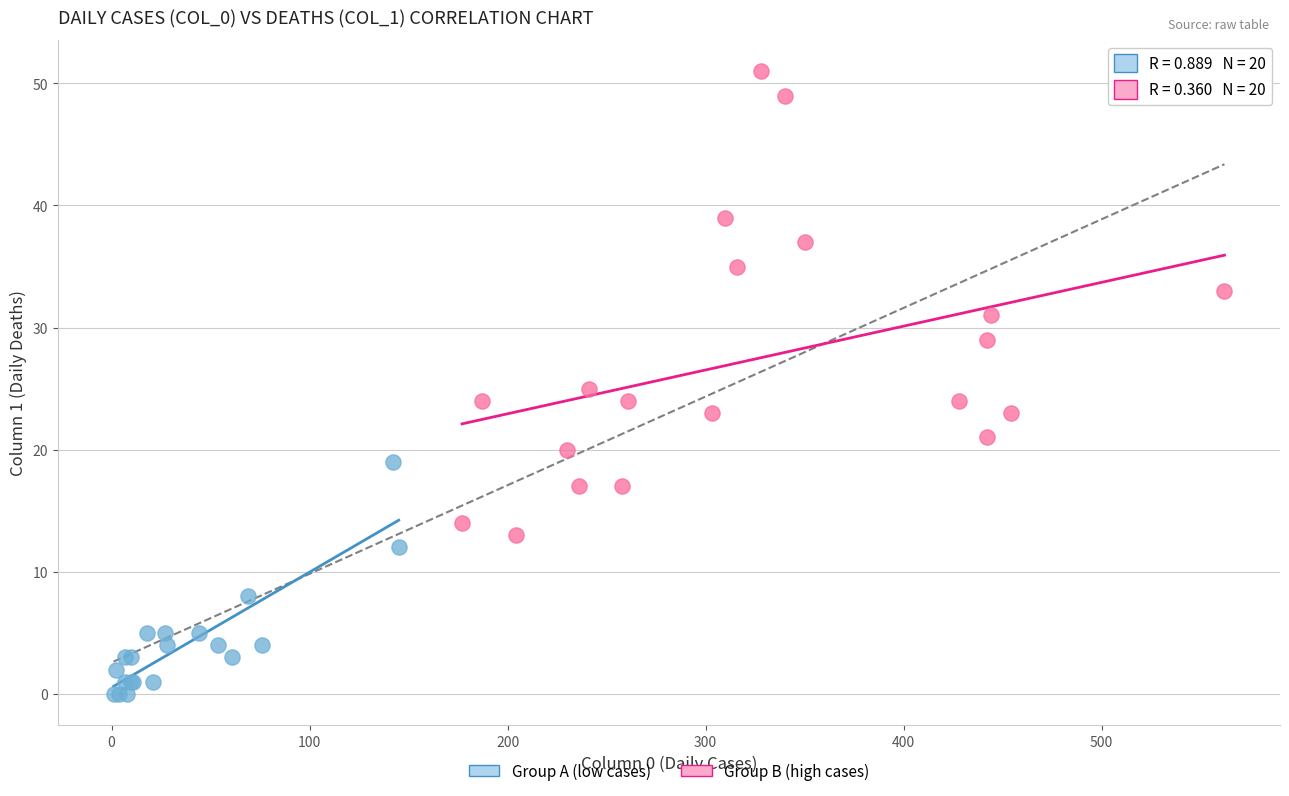

Which series reaches the maximum Y coordinate?

Group B (high cases)